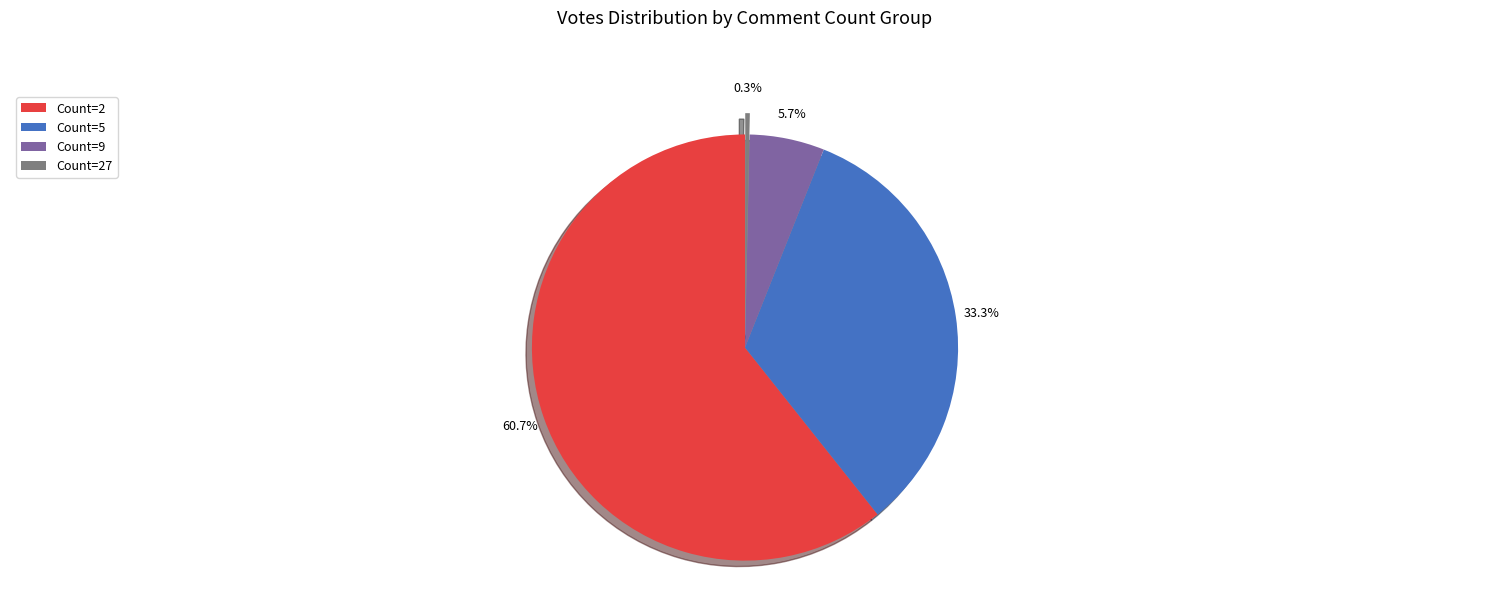

To the nearest percent, what is the difference between the largest and smallest slice percentages?

60%